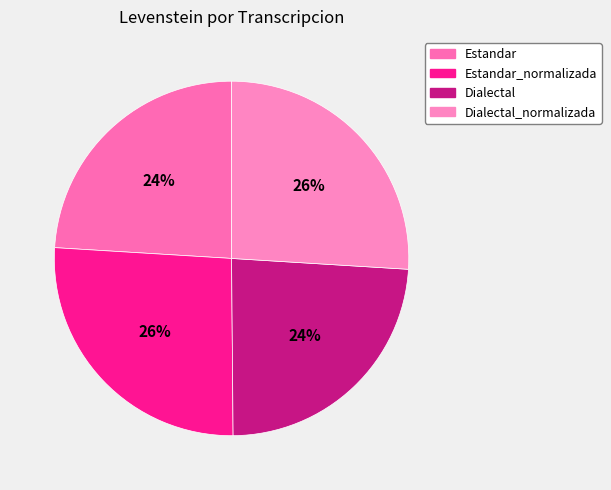

How many slices are in this pie chart?

4